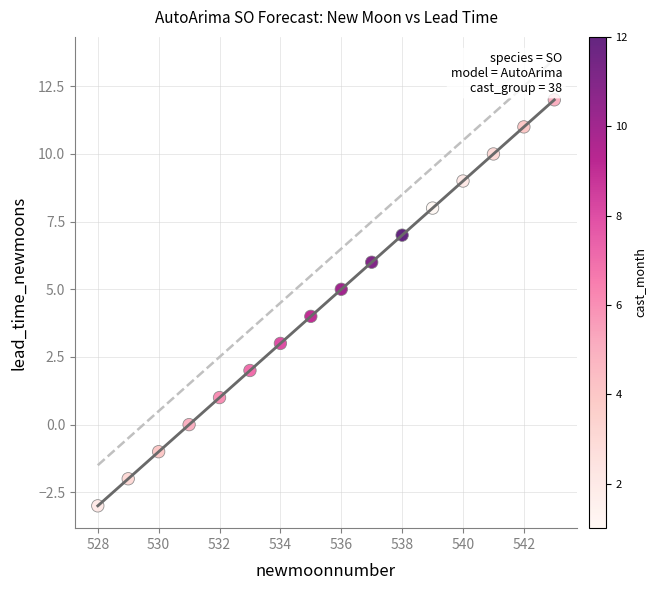

What is the range of Y values (max minus min)?

15